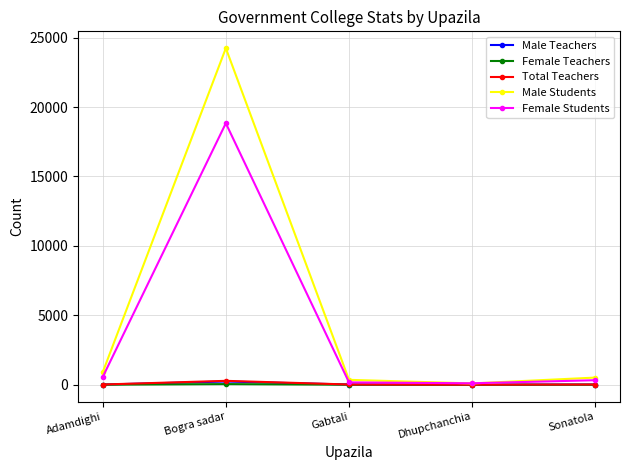

Is it true that Female Students equals 171 at Gabtali?

True